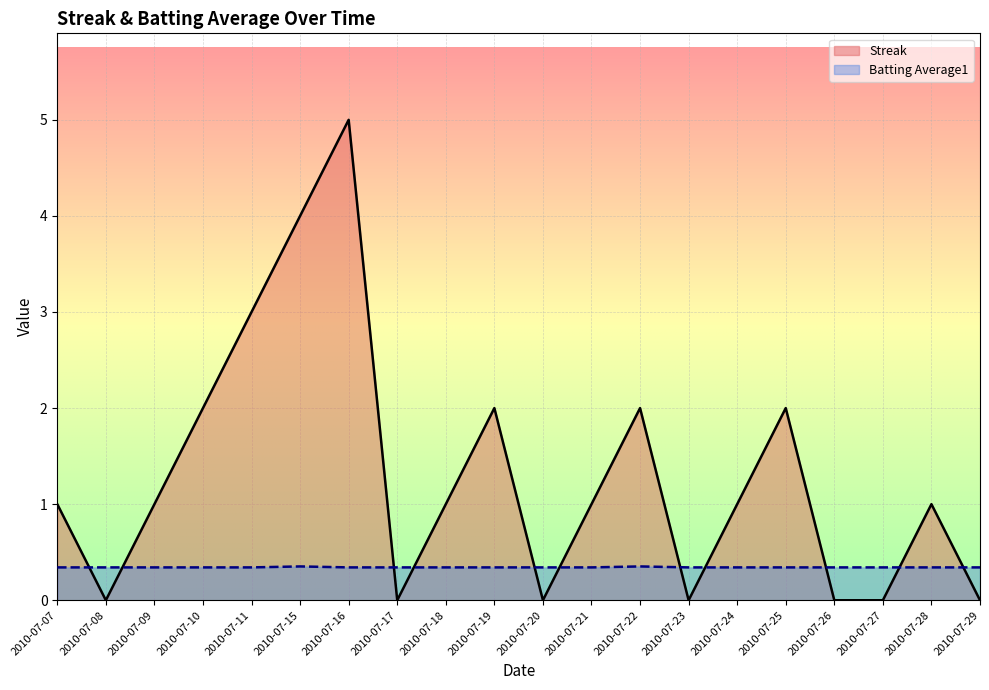

Reading right to left, transcribe all the data shown in this chart.

Streak: 2010-07-29=0.0	2010-07-28=1.0	2010-07-27=0.0	2010-07-26=0.0	2010-07-25=2.0	2010-07-24=1.0	2010-07-23=0.0	2010-07-22=2.0	2010-07-21=1.0	2010-07-20=0.0	2010-07-19=2.0	2010-07-18=1.0	2010-07-17=0.0	2010-07-16=5.0	2010-07-15=4.0	2010-07-11=3.0	2010-07-10=2.0	2010-07-09=1.0	2010-07-08=0.0	2010-07-07=1.0
Batting Average1: 2010-07-29=0.3	2010-07-28=0.3	2010-07-27=0.3	2010-07-26=0.3	2010-07-25=0.3	2010-07-24=0.3	2010-07-23=0.3	2010-07-22=0.4	2010-07-21=0.3	2010-07-20=0.3	2010-07-19=0.3	2010-07-18=0.3	2010-07-17=0.3	2010-07-16=0.3	2010-07-15=0.4	2010-07-11=0.3	2010-07-10=0.3	2010-07-09=0.3	2010-07-08=0.3	2010-07-07=0.3